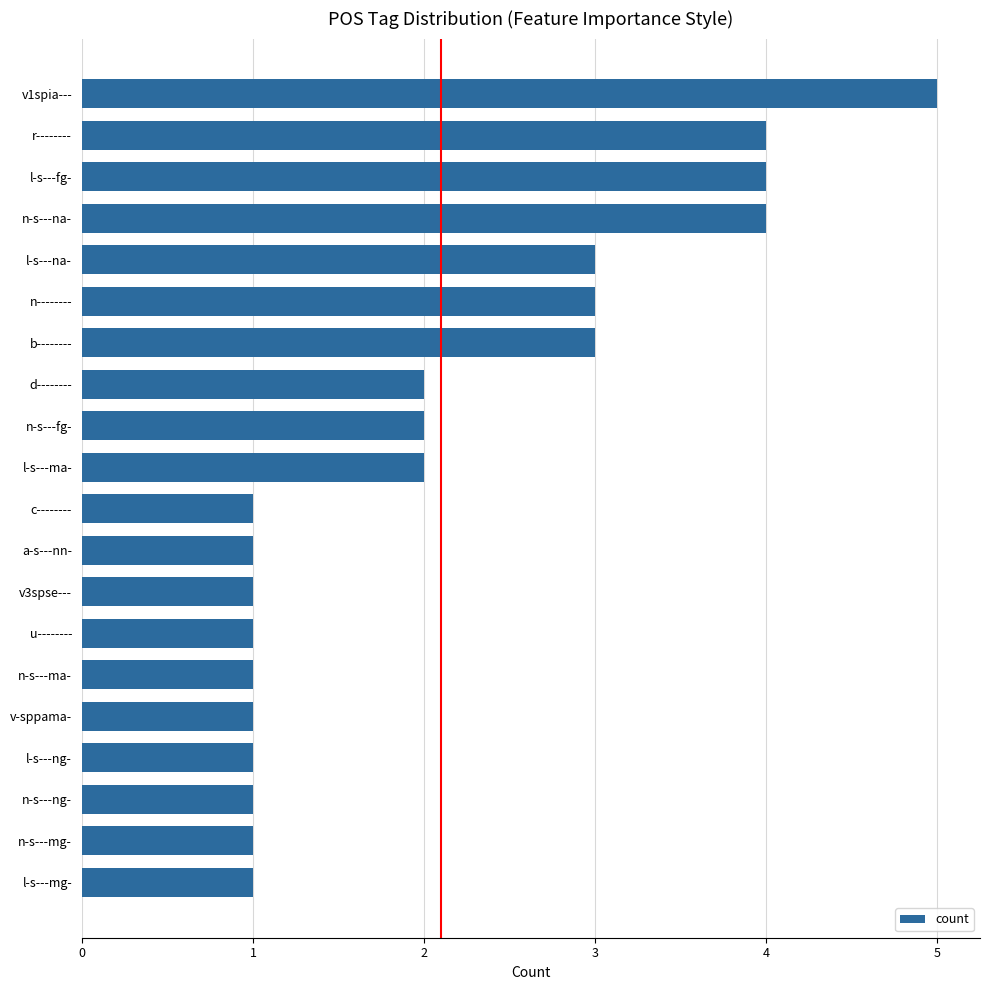

Reading top to bottom, transcribe all the data shown in this chart.

v1spia---=5	r--------=4	l-s---fg-=4	n-s---na-=4	l-s---na-=3	n--------=3	b--------=3	d--------=2	n-s---fg-=2	l-s---ma-=2	c--------=1	a-s---nn-=1	v3spse---=1	u--------=1	n-s---ma-=1	v-sppama-=1	l-s---ng-=1	n-s---ng-=1	n-s---mg-=1	l-s---mg-=1